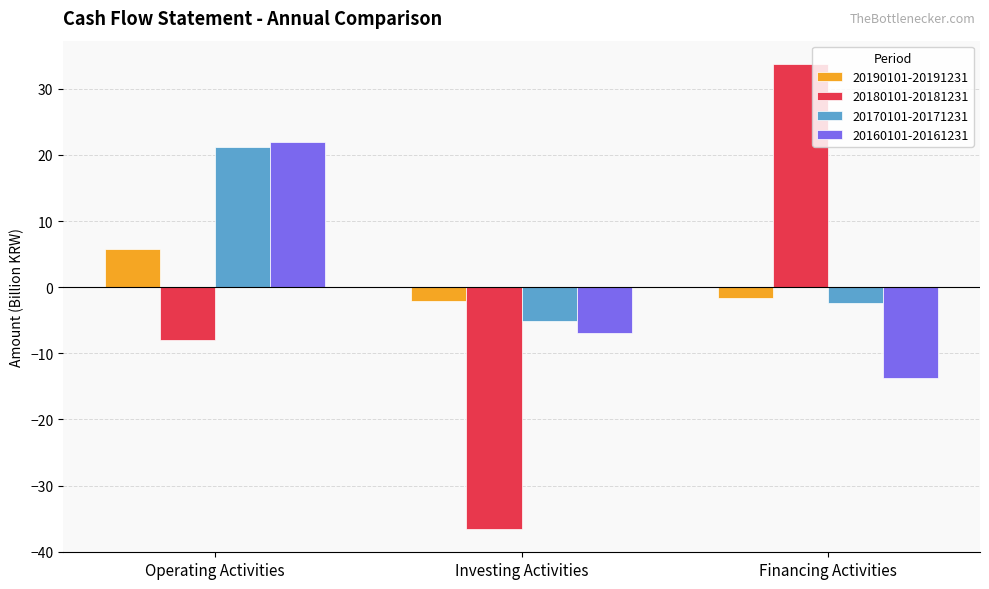

How many groups of bars are there?

3